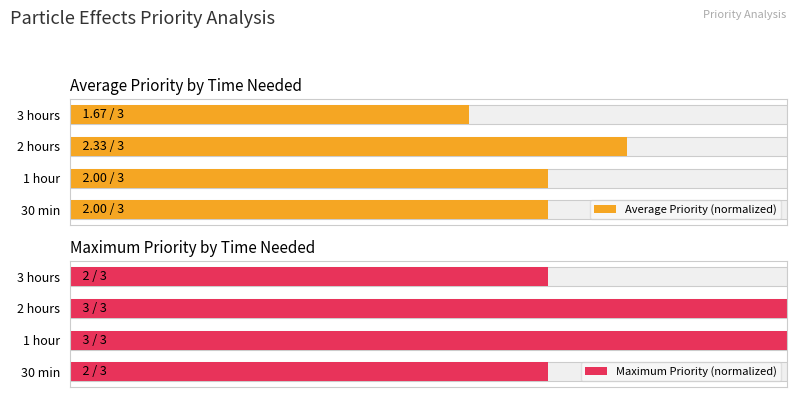

Rank the categories by Average Priority (normalized) value from highest to lowest.

2 hours, 30 min, 1 hour, 3 hours